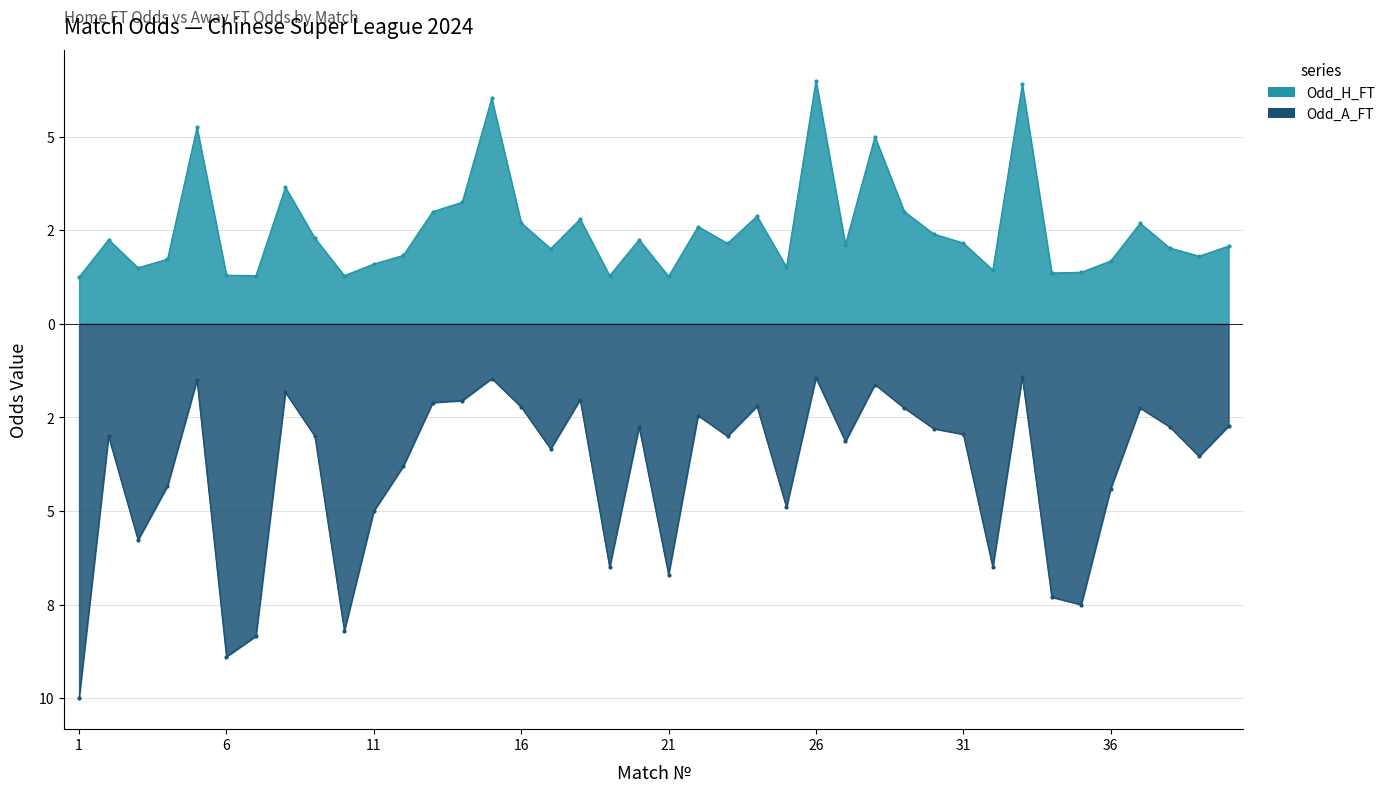

What is the sum of all Odd_H_FT values?

101.0